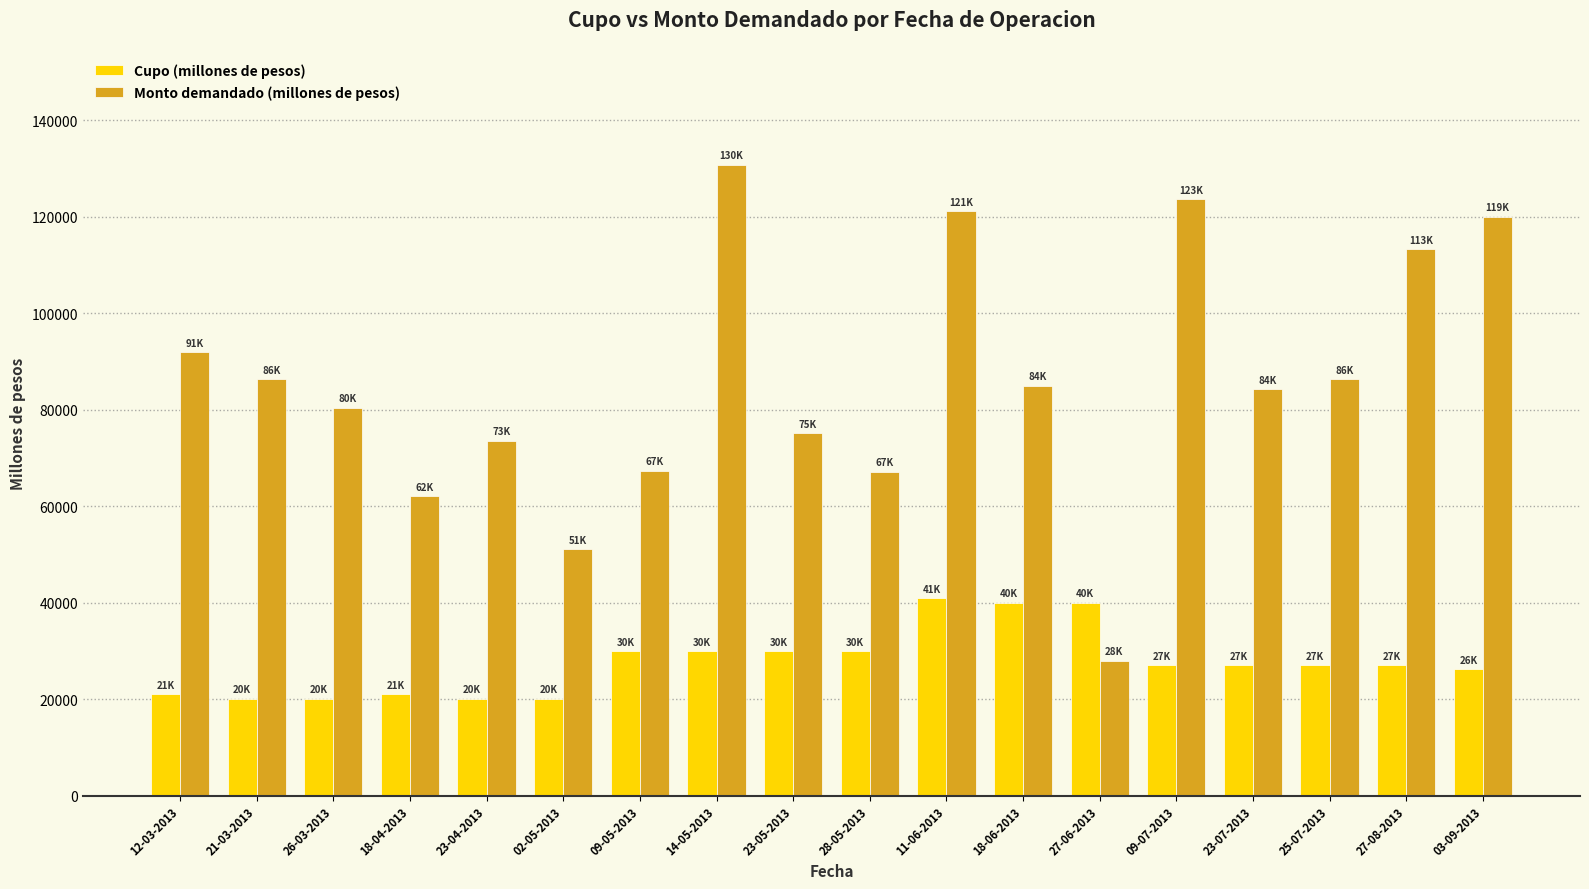

Rank the series at 02-05-2013 from highest to lowest value.

Monto demandado (millones de pesos), Cupo (millones de pesos)